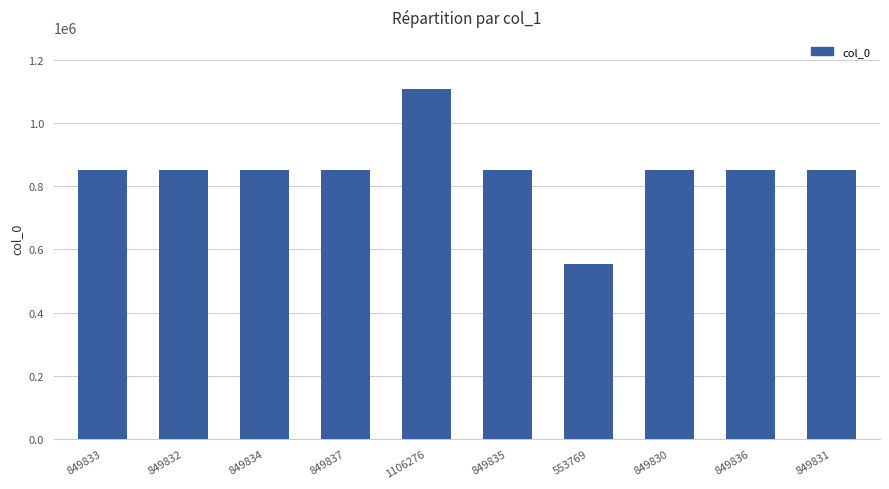

How many categories are shown in the chart?

10